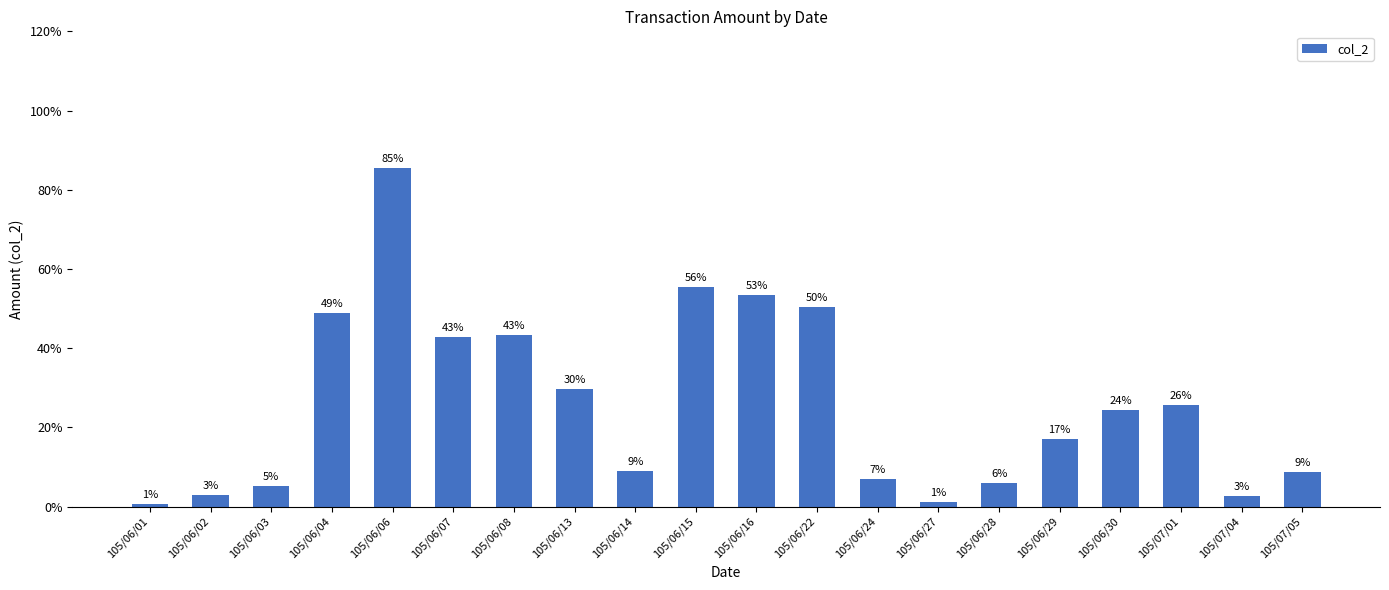

What is the maximum value shown in the chart?

145180